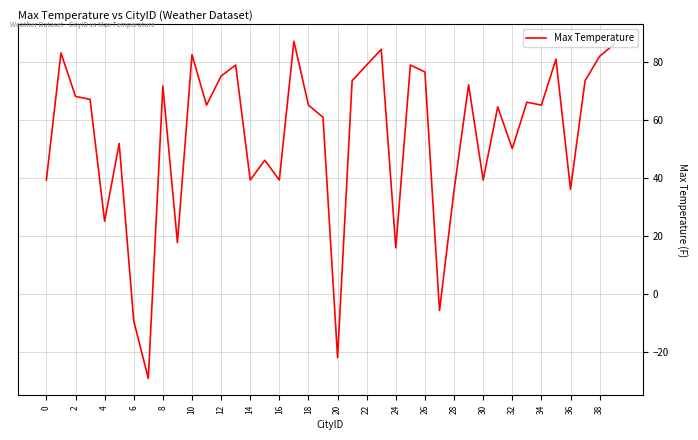

What is the difference between the maximum and minimum values?

116.2